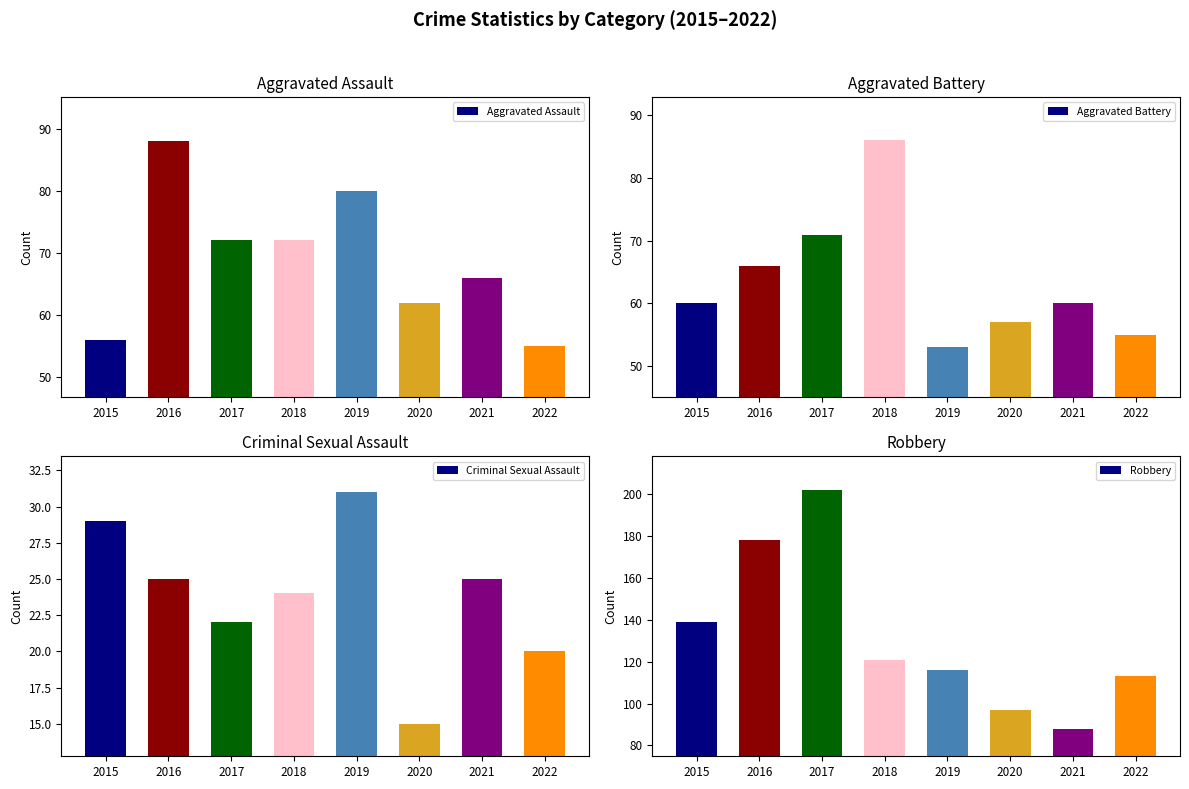

How many groups of bars are there?

8